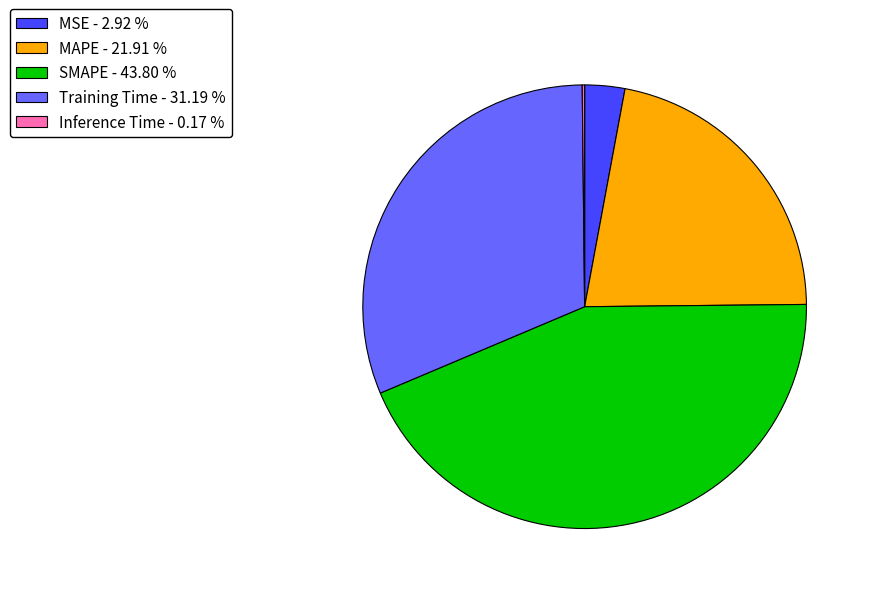

Between SMAPE - 43.80 % and Training Time - 31.19 %, which is larger?

SMAPE - 43.80 %